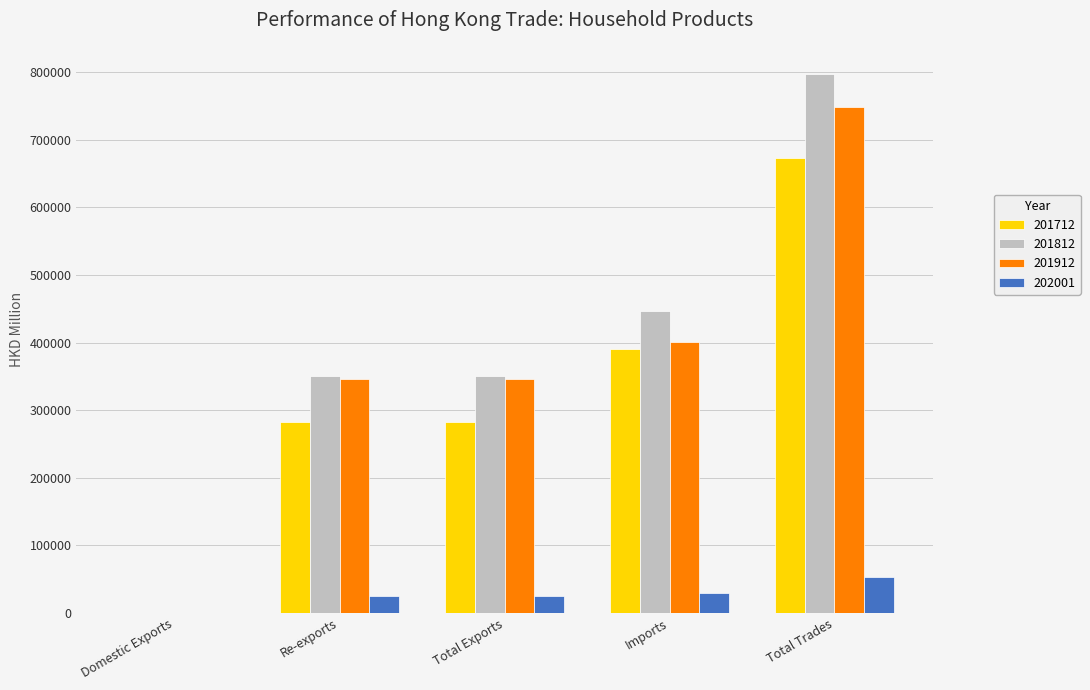

Where does the 201912 series first go above 346564?

Total Exports